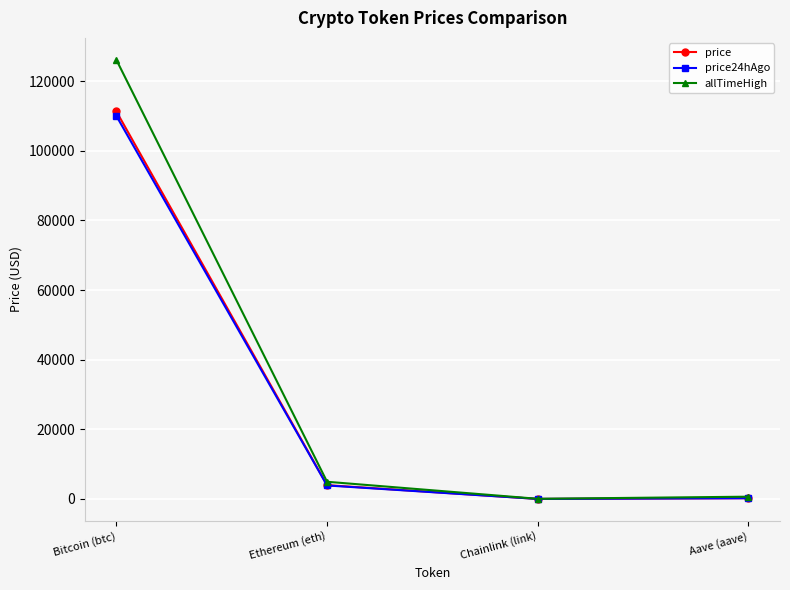

Which label corresponds to the largest value in the chart?

Bitcoin (btc)